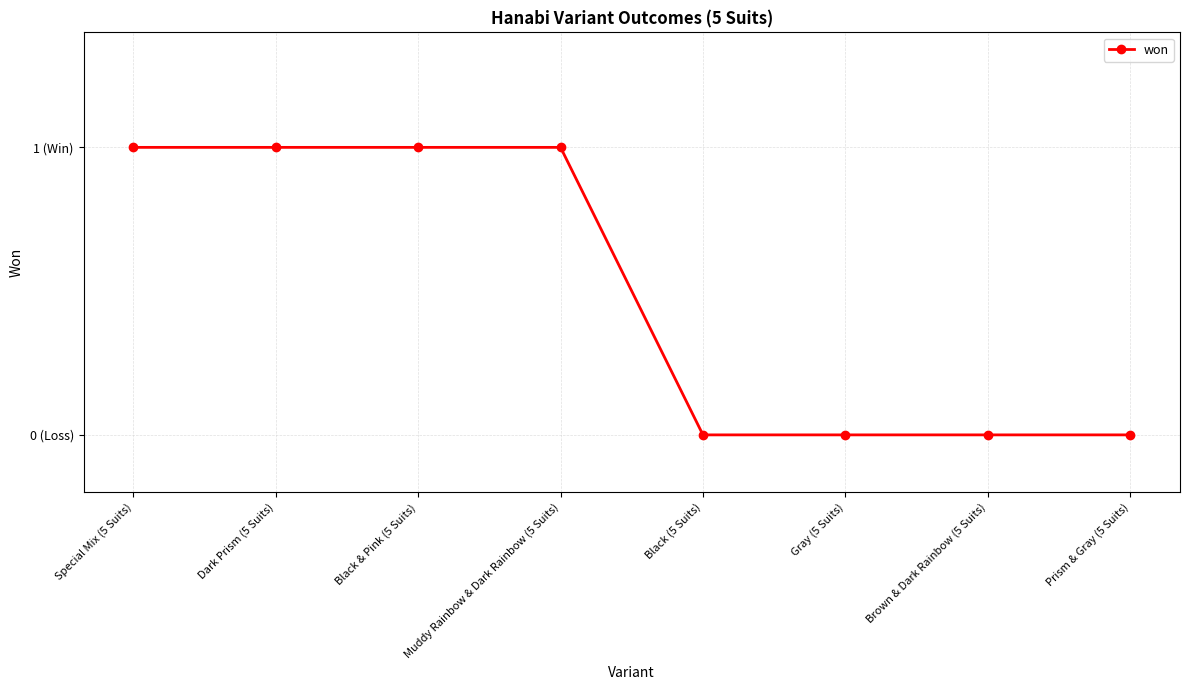

Rank the categories by value from lowest to highest.

Black (5 Suits), Gray (5 Suits), Brown & Dark Rainbow (5 Suits), Prism & Gray (5 Suits), Special Mix (5 Suits), Dark Prism (5 Suits), Black & Pink (5 Suits), Muddy Rainbow & Dark Rainbow (5 Suits)